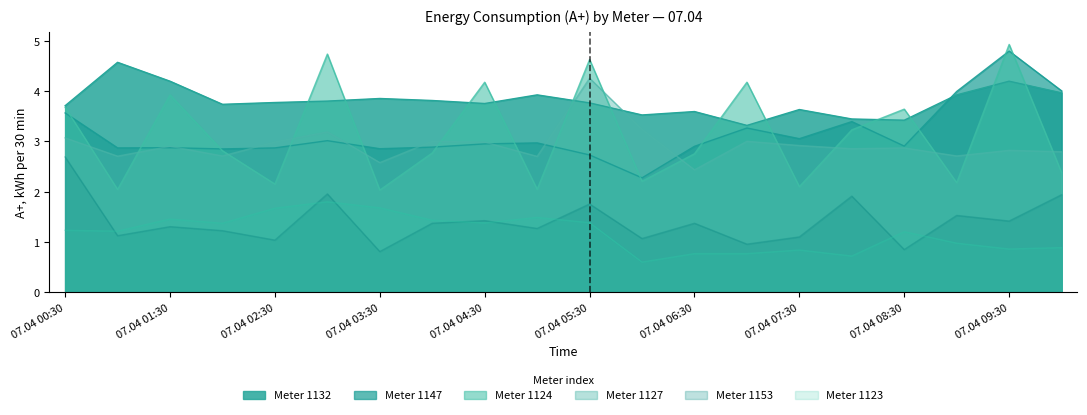

What position from the left is 07.04 04:30?

9